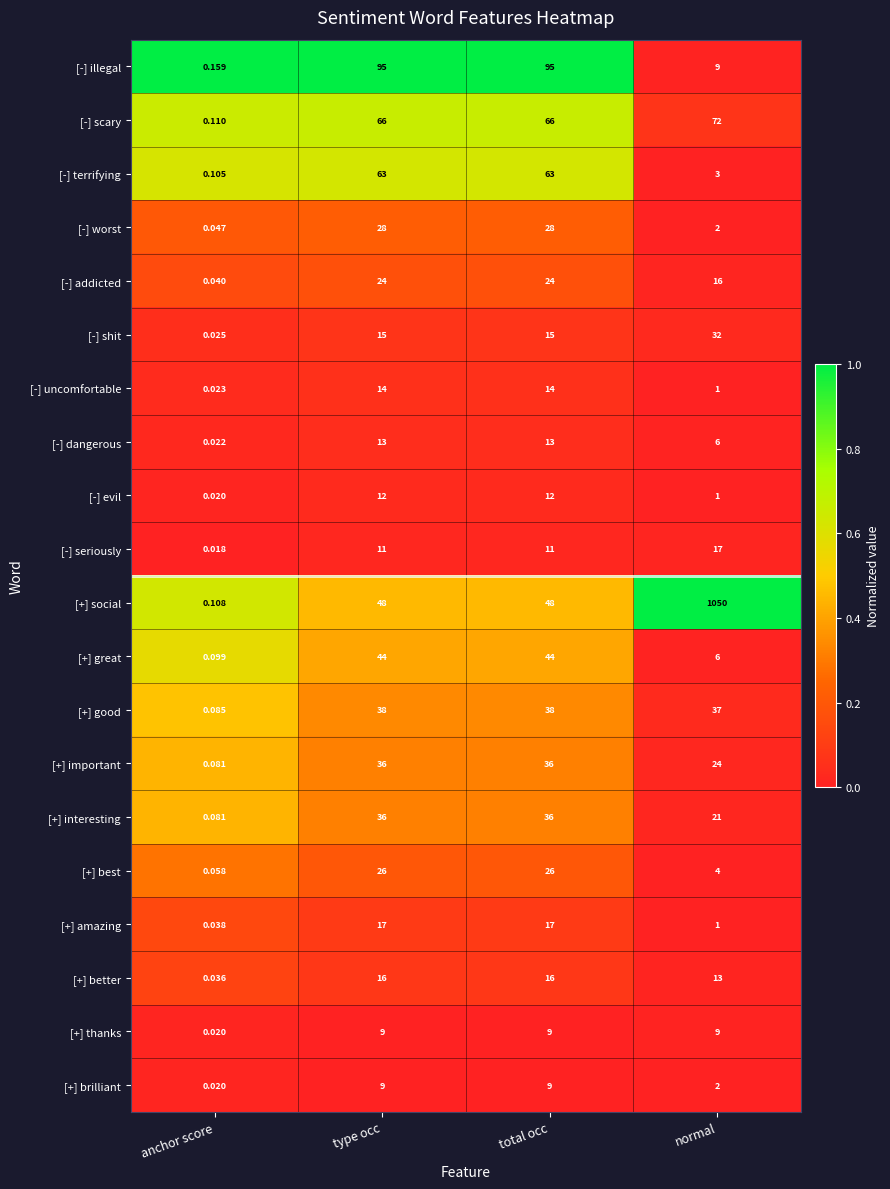

Is the value of [-] seriously at type occ greater than the value of [+] interesting at type occ?

No